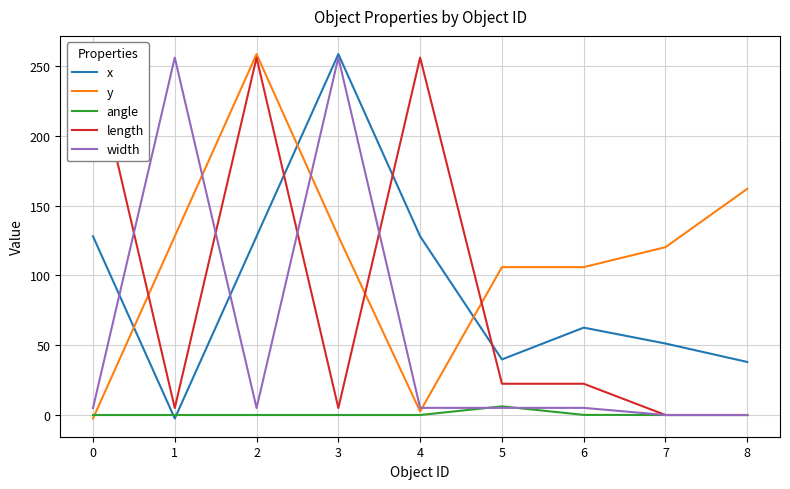

How many values in the angle series exceed 0?

2